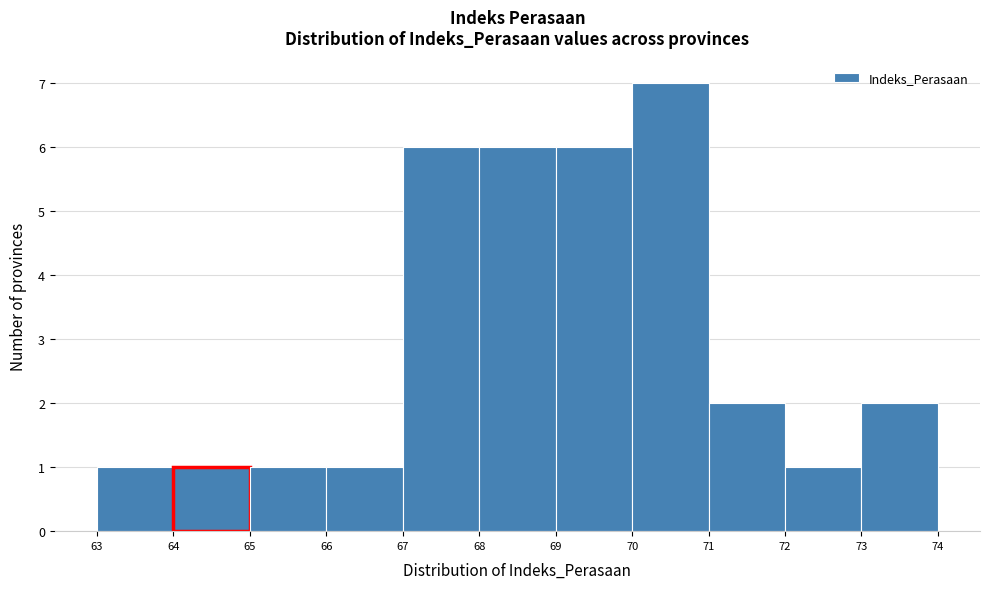

Reading left to right, transcribe this chart: for each bar, give the range it covers on the x-axis and its height. The values are not printed on the chart, so give them approximately, as read against the axis.

63 to 64: 1
64 to 65: 1
65 to 66: 1
66 to 67: 1
67 to 68: 6
68 to 69: 6
69 to 70: 6
70 to 71: 7
71 to 72: 2
72 to 73: 1
73 to 74: 2